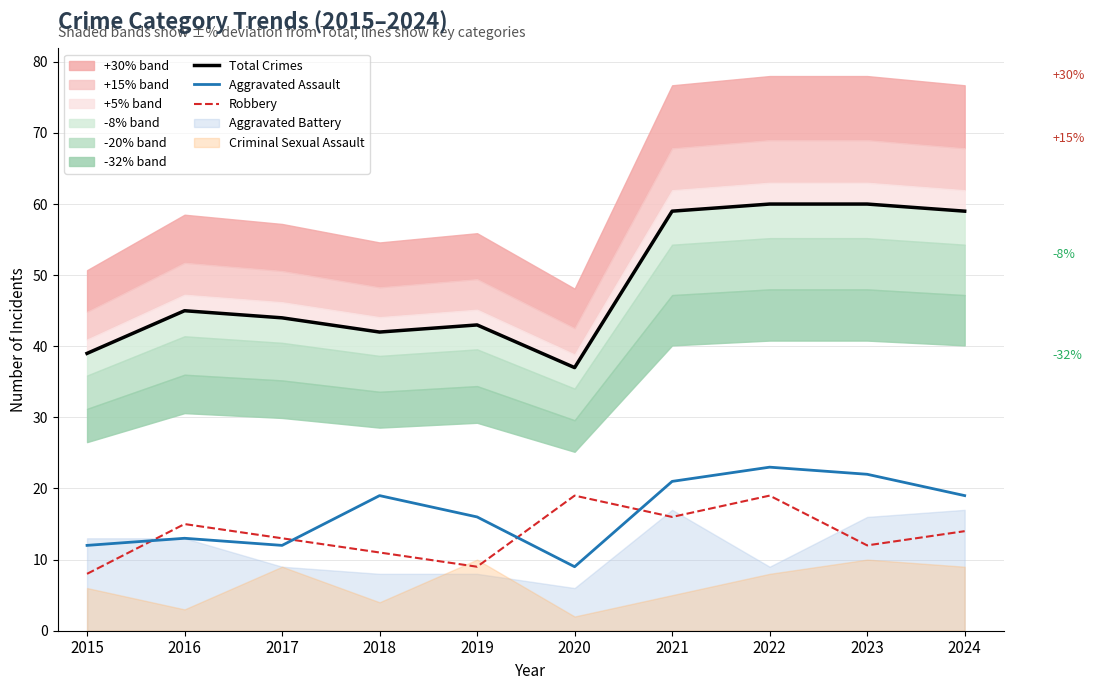

Which series has the largest total across all categories?

Total Crimes